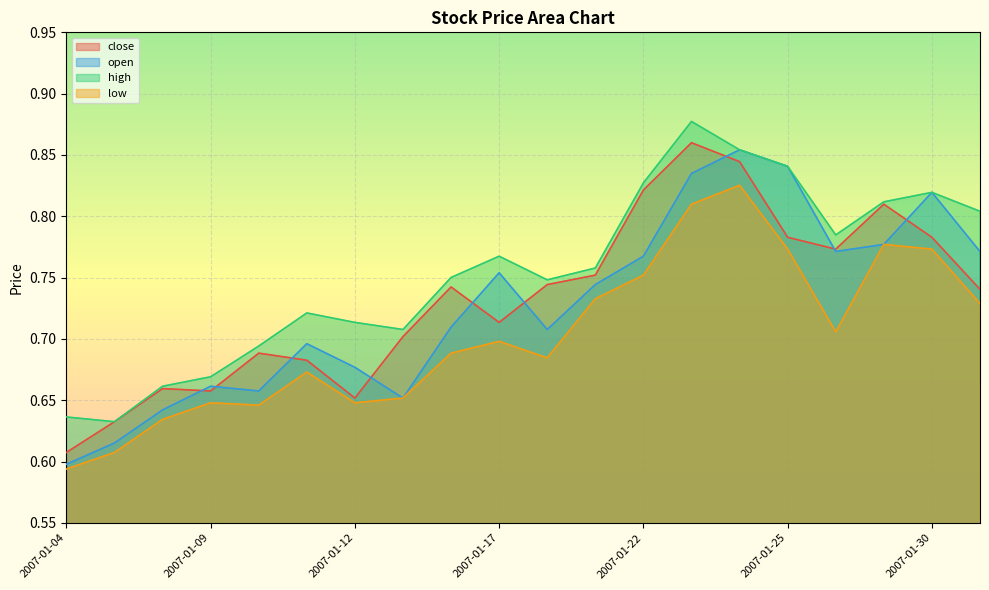

What is the difference between the maximum and minimum values in the close series?

0.3